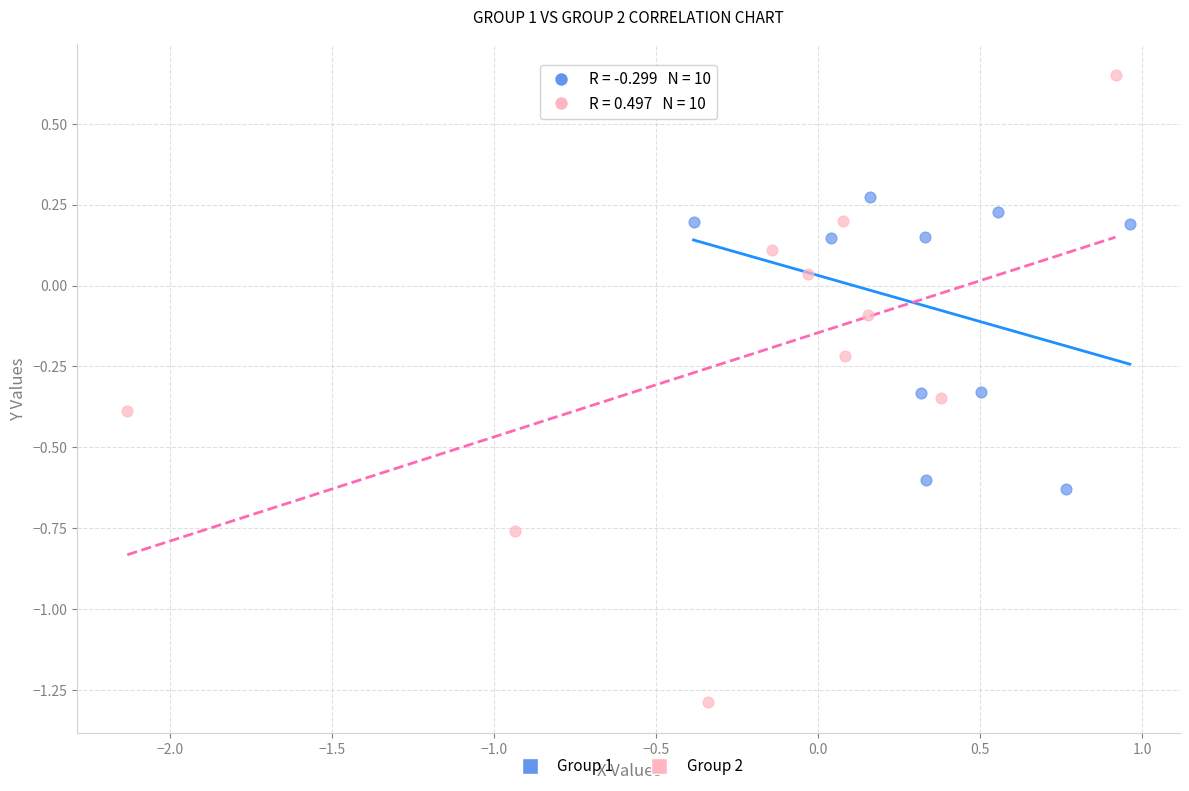

Which series contains the highest Y value?

Group 2